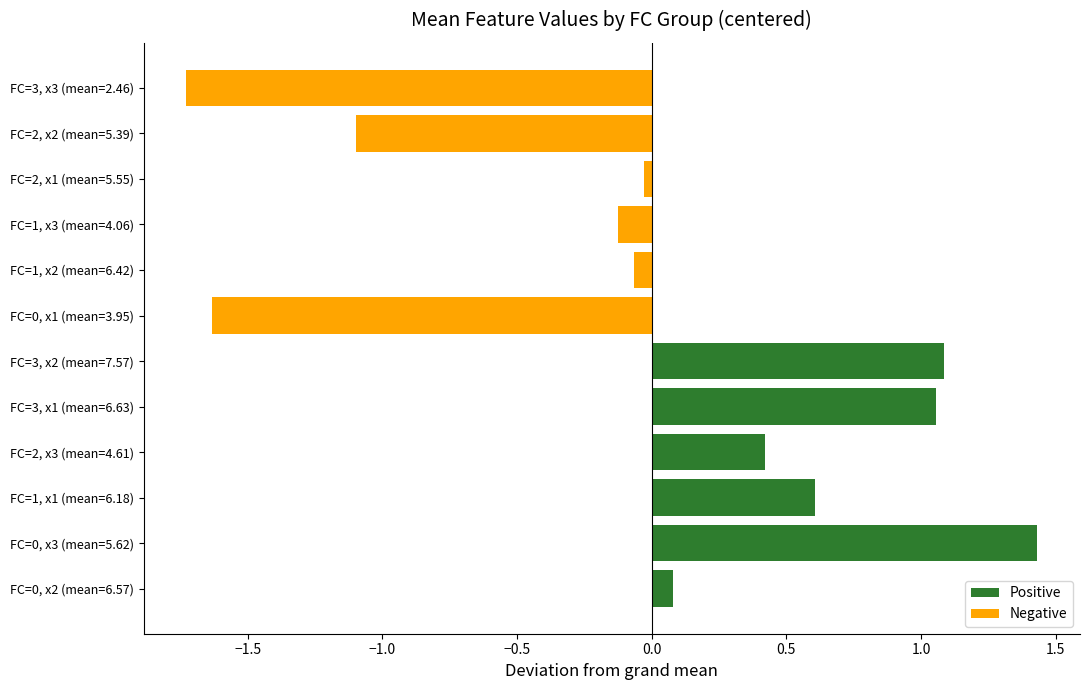

What are all the series names shown in the legend?

Positive, Negative